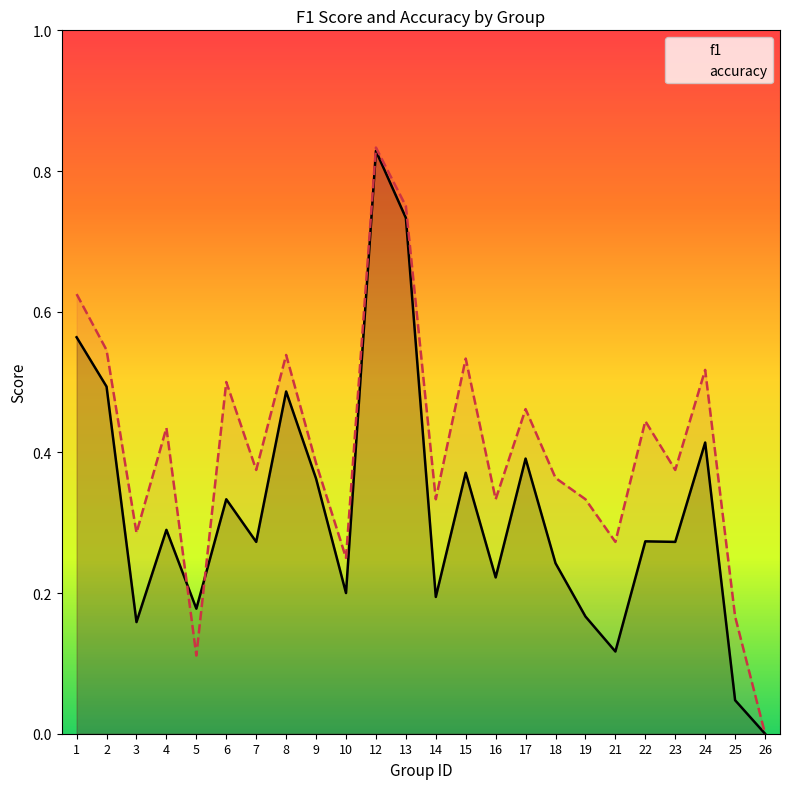

True or false: f1 has more than 2 points higher than both neighbors.

True